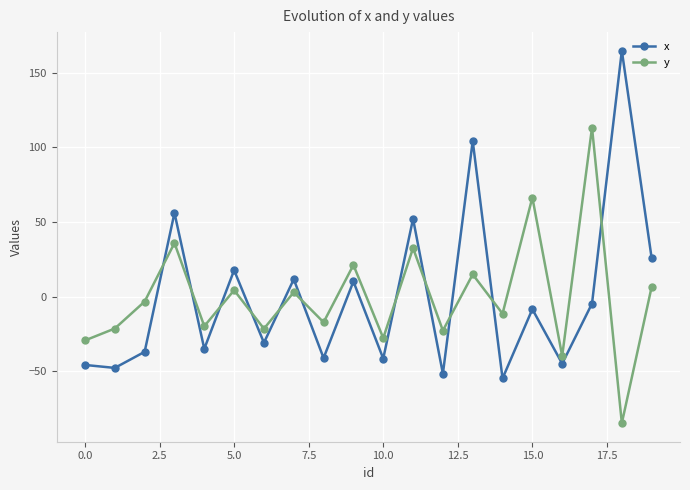

Is this an area chart (filled region under the line)?

No